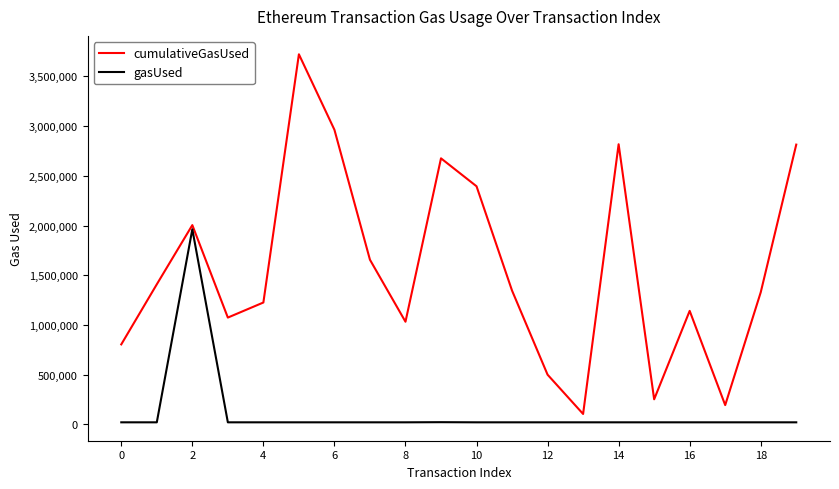

List the series in order of their peak value, highest first.

cumulativeGasUsed, gasUsed